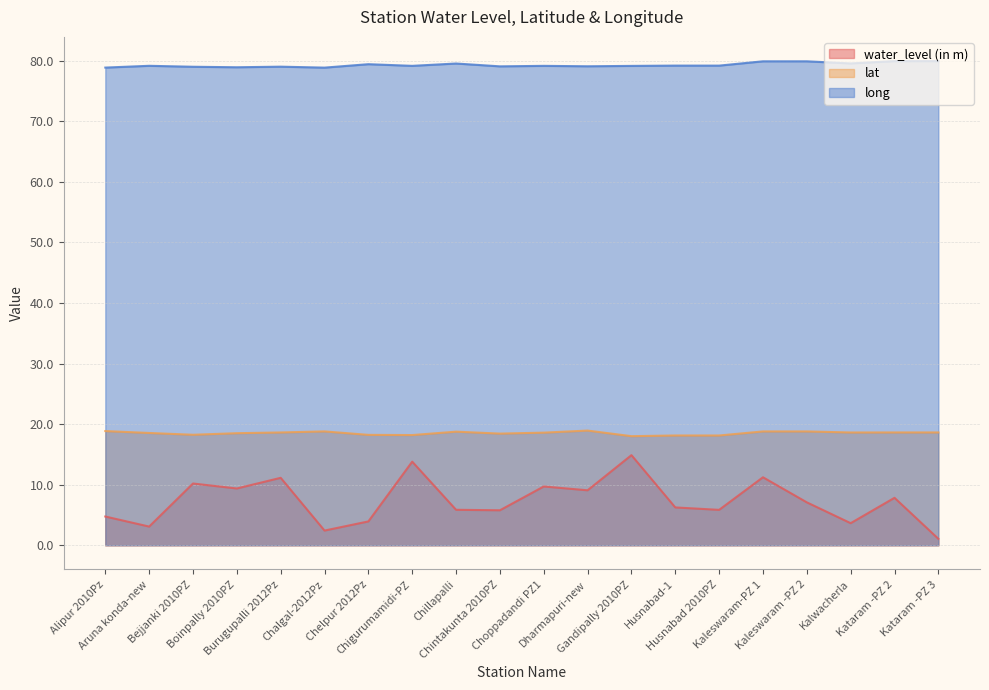

What position from the right is Burugupalli 2012Pz?

16